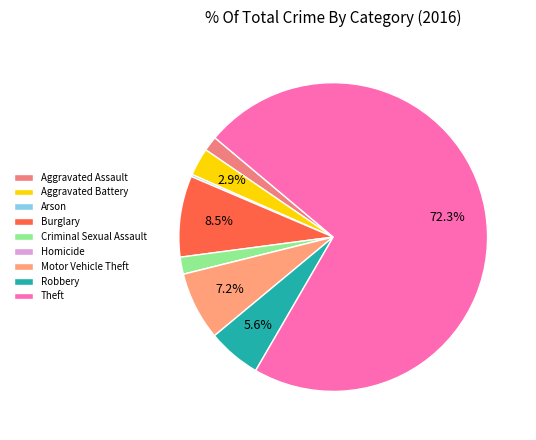

Is it true that Aggravated Battery is 1% of the pie?

False